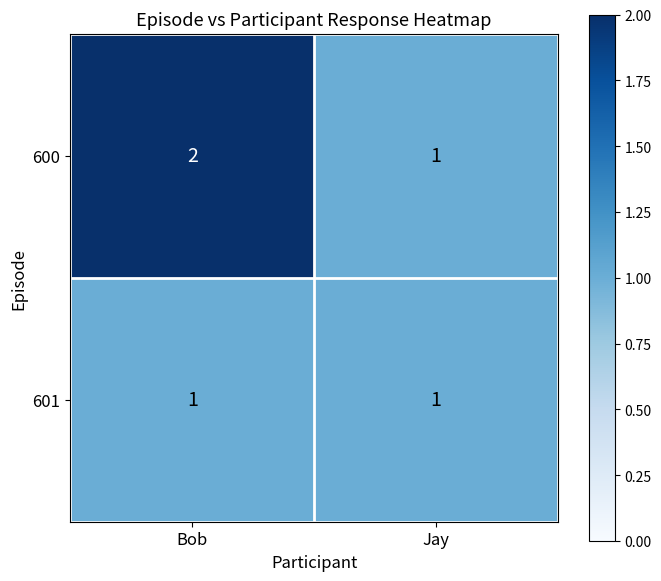

Which series has the widest spread of values?

600